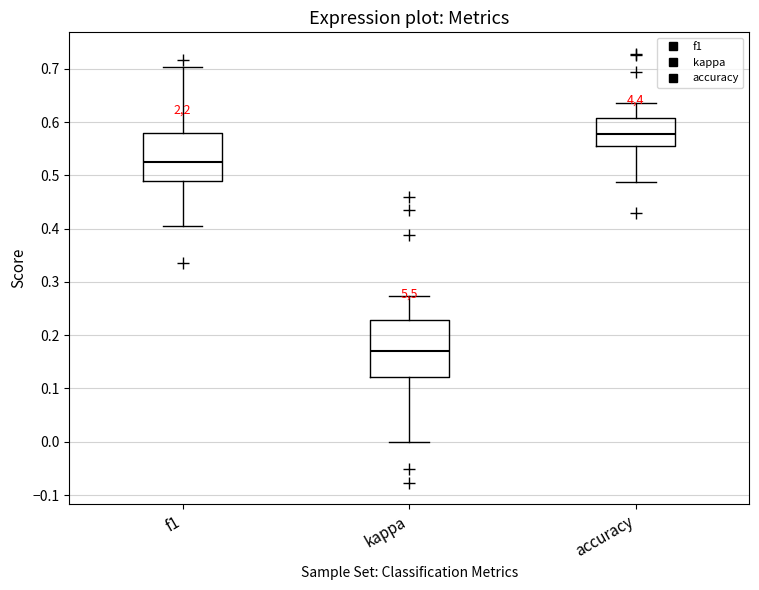

Where does the median line of the box for accuracy sit on the y-axis? The values are not printed on the chart, so give them approximately, as read against the axis.

0.58